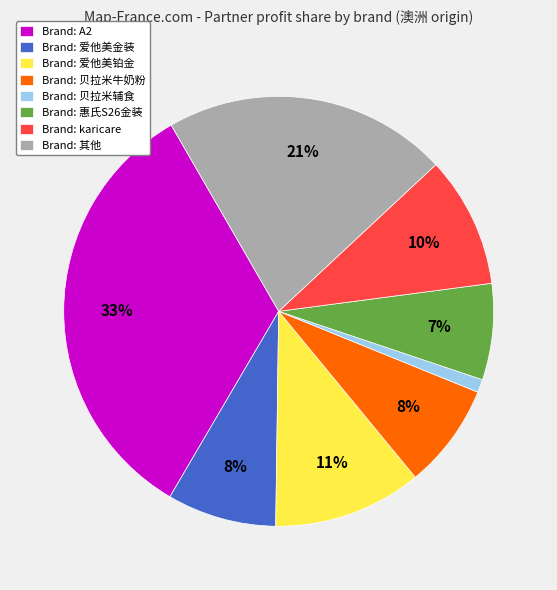

The Brand: A2 slice represents 33% of the pie. True or false?

True